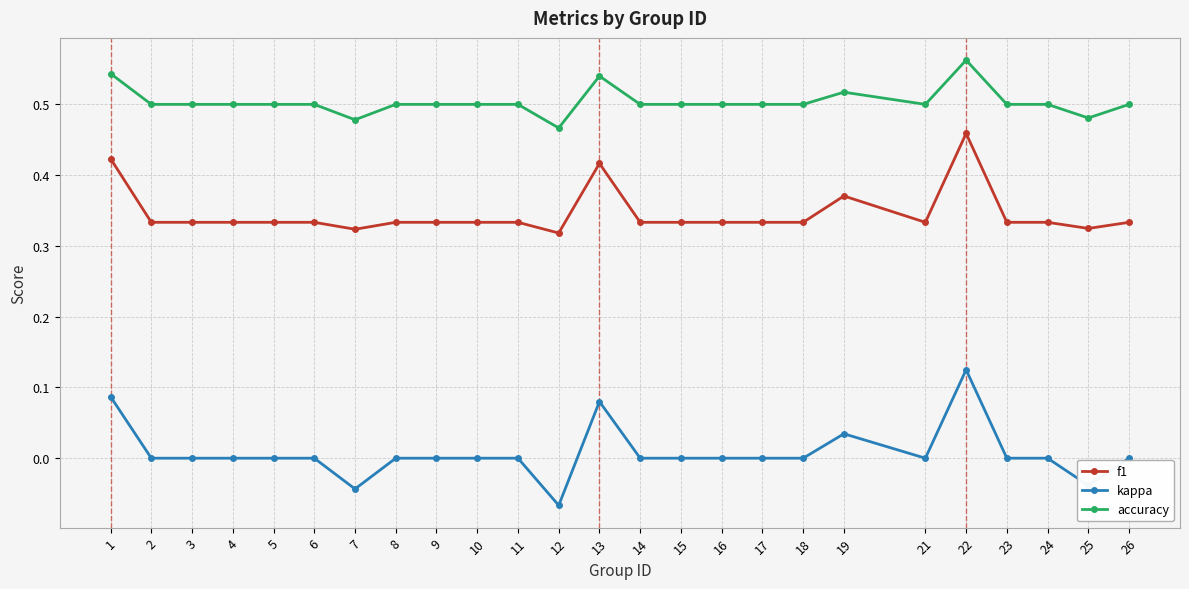

True or false: kappa and accuracy intersect in this chart.

False